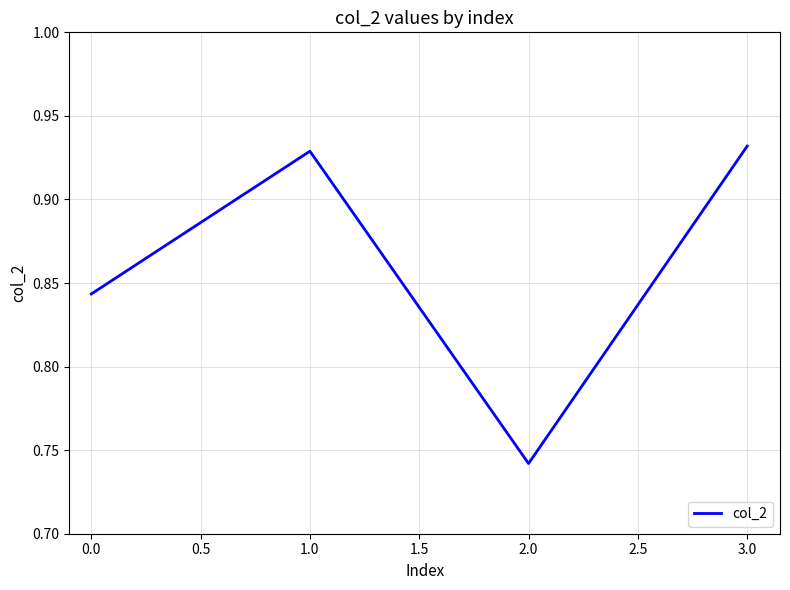

Which category has the lowest value across all series?

2.0